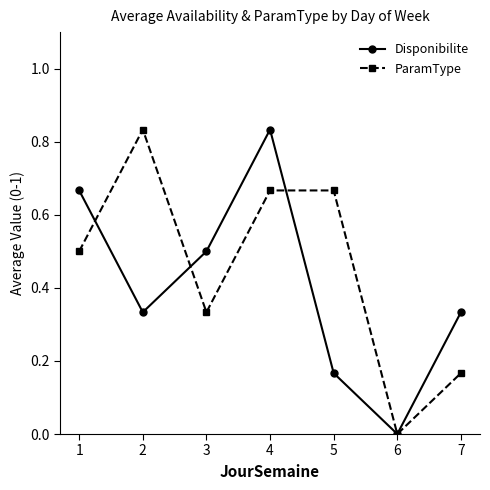

How many lines are shown in the chart?

2